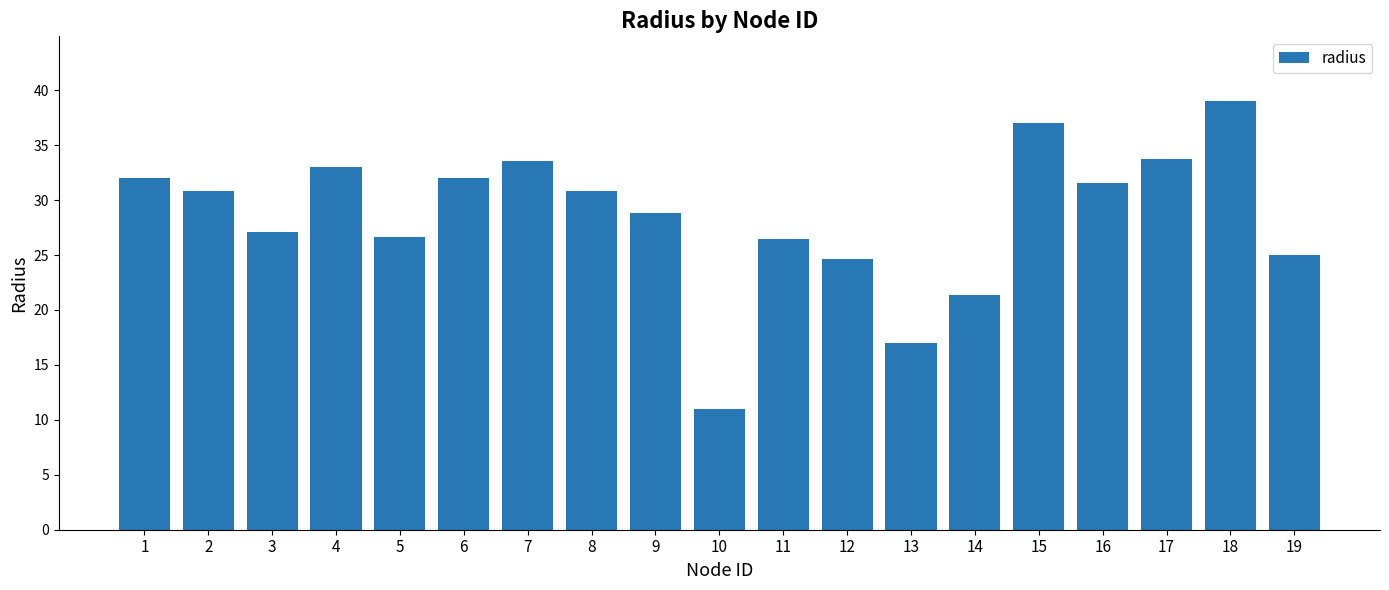

What is the value of the 3rd bar from the left?

27.1